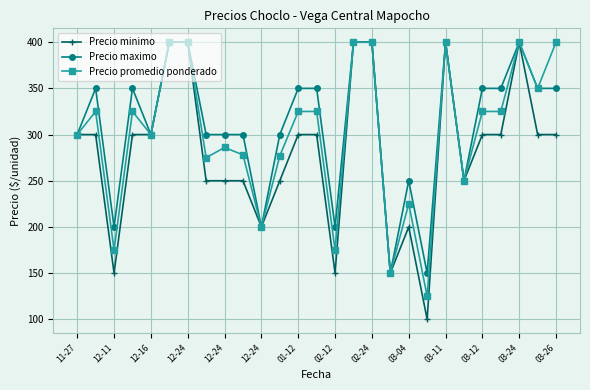

What is the highest value of the Precio minimo series?

400